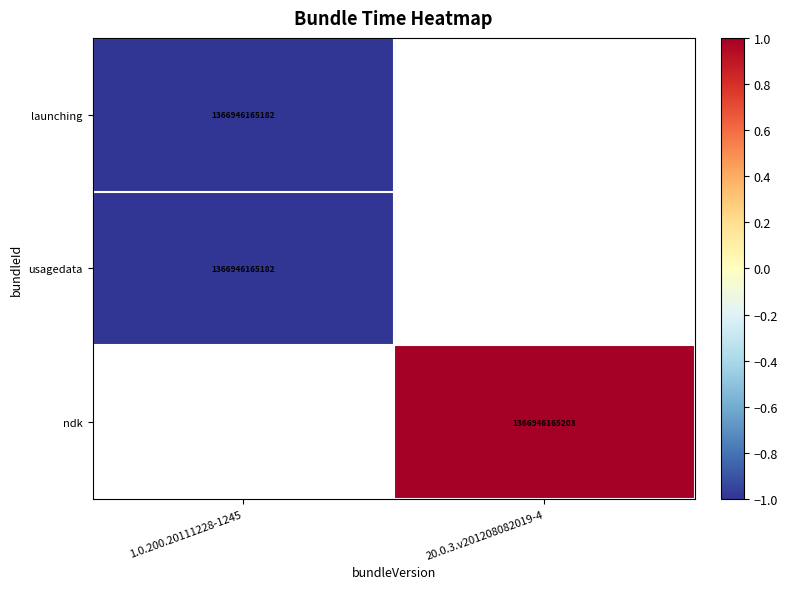

True or false: launching has a value of 1366946165182 at 1.0.200.20111228-1245.

True